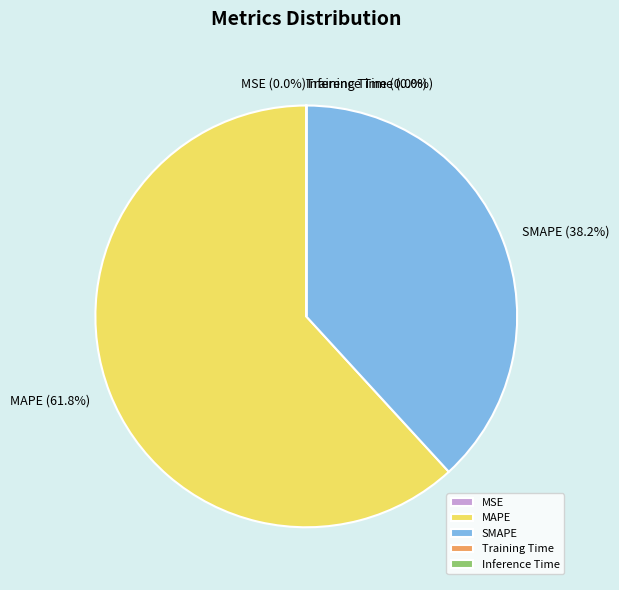

Which category accounts for the majority?

MAPE